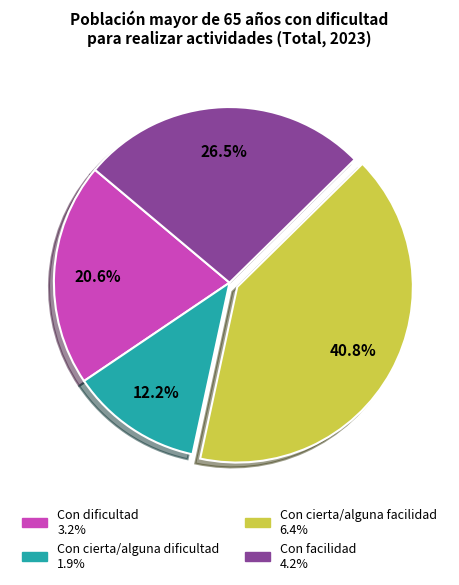

Is there a majority slice in this chart?

No